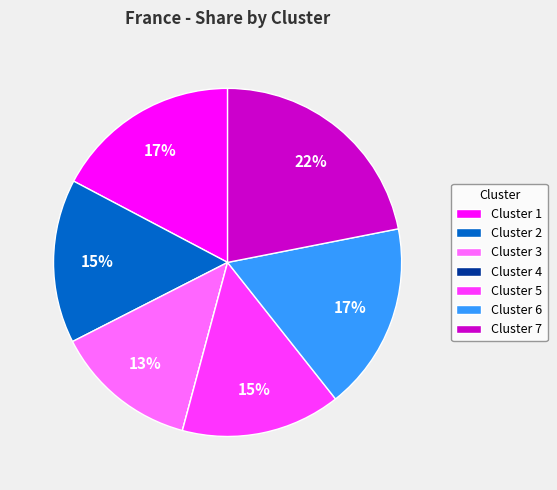

Which category has the biggest portion of the pie?

Cluster 7